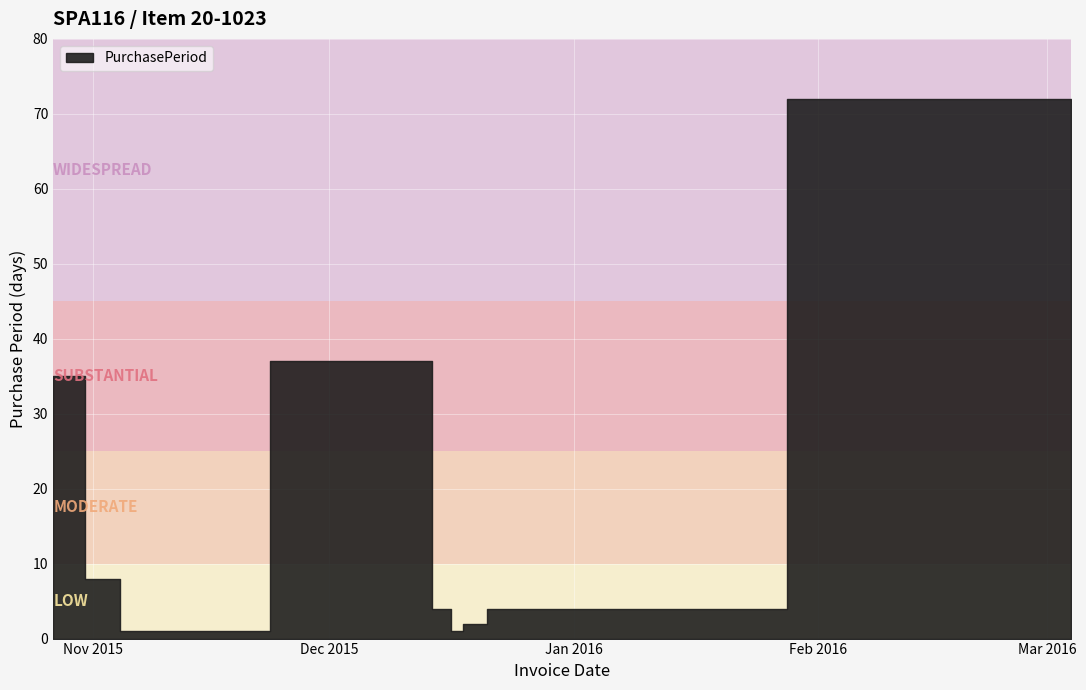

Between 2015-12-12 and 2016-03-04, which is larger?

2016-03-04